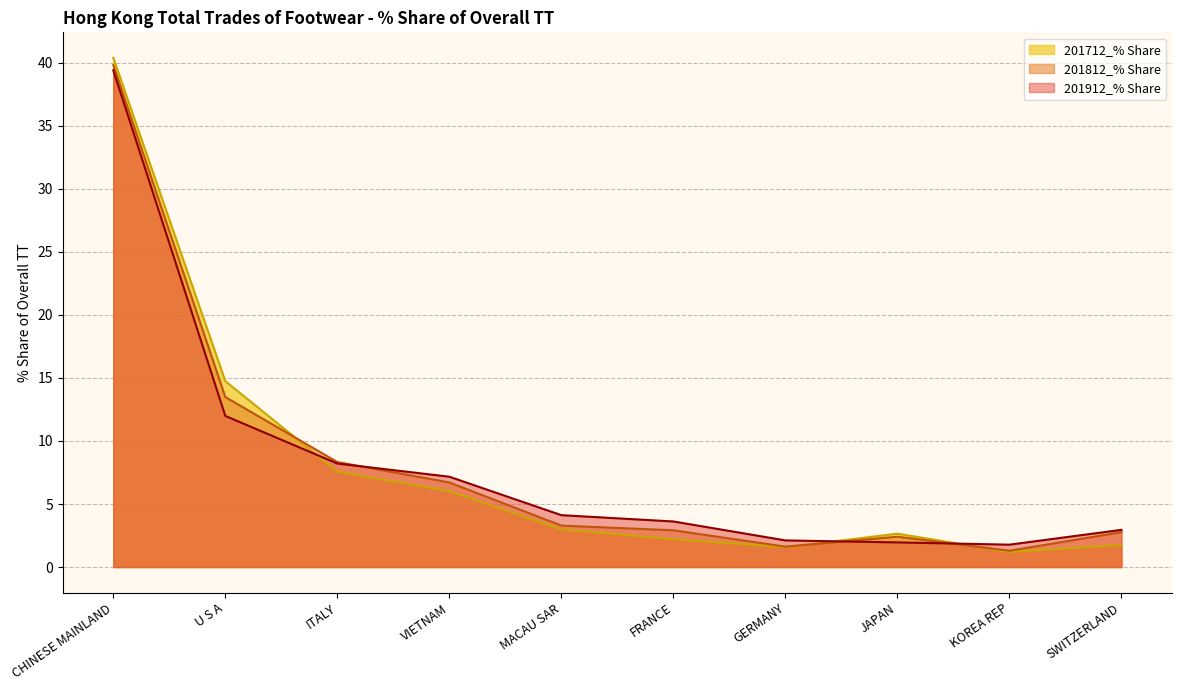

Which series has the widest spread of values?

201712_% Share